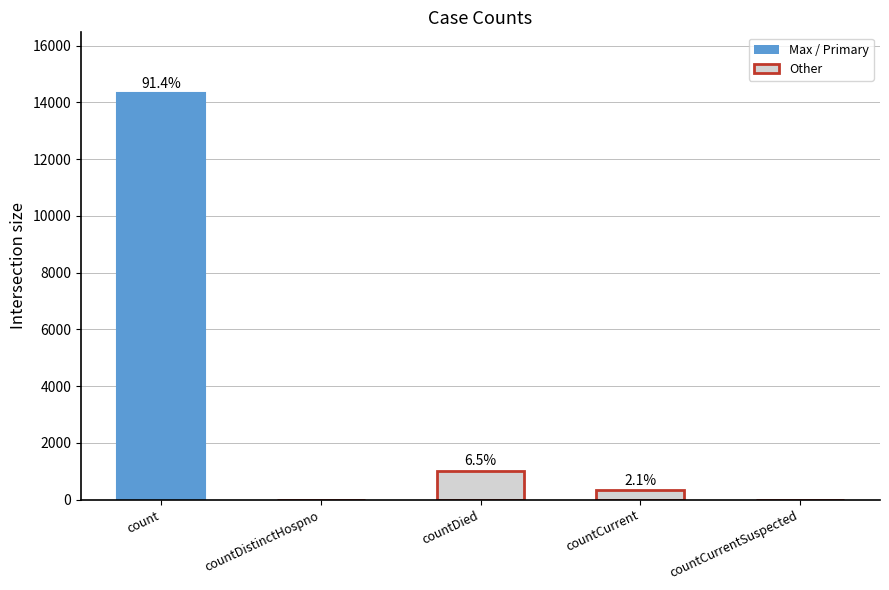

What position from the right is countCurrentSuspected?

1